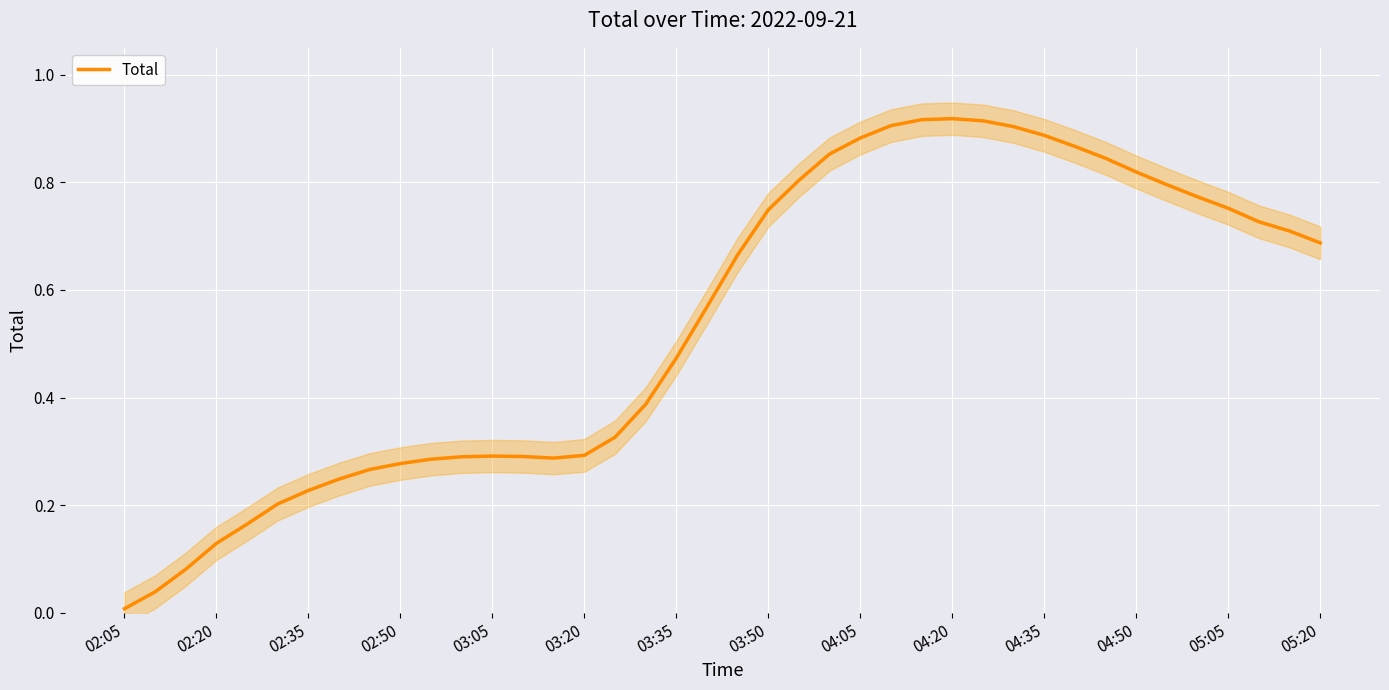

The Total series shows 0.3 at 03:20. True or false?

True